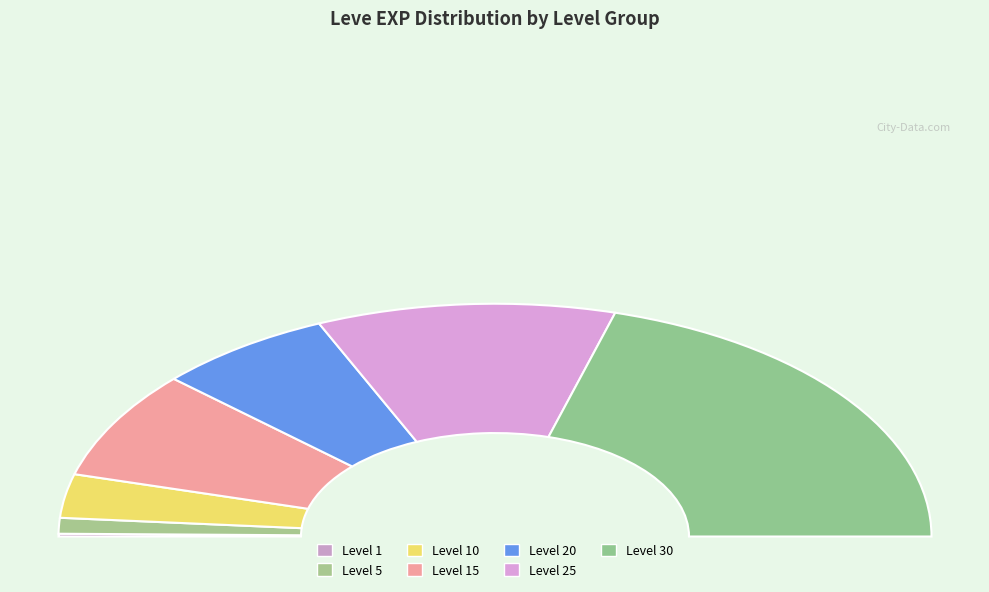

Which slice is the largest?

Level 30